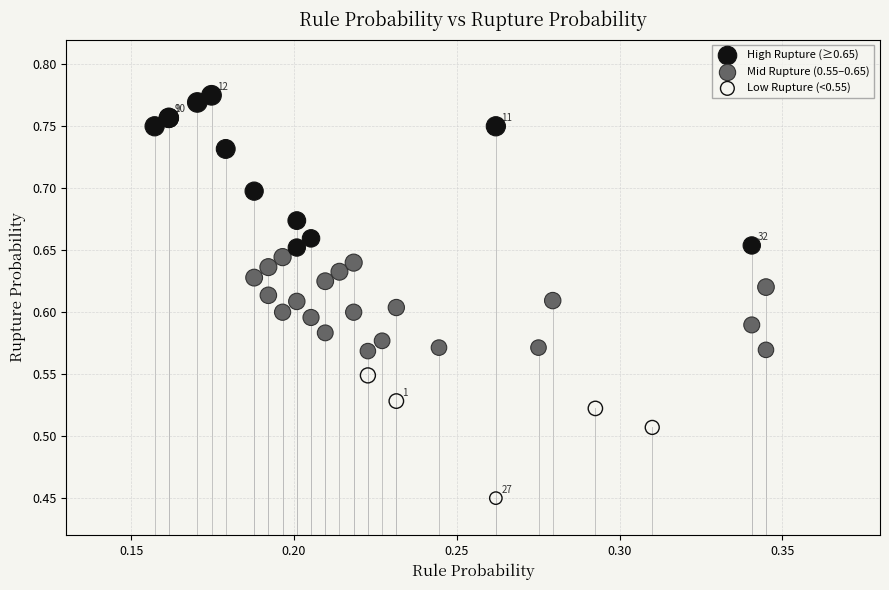

Which series has the largest Y range (max minus min)?

High Rupture (≥0.65)